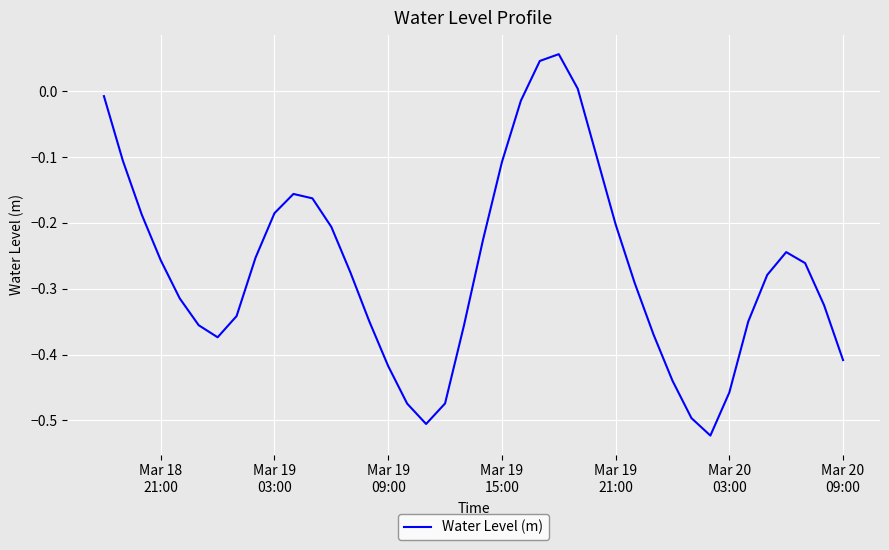

True or false: there are more than 2 points higher than both neighbors.

True